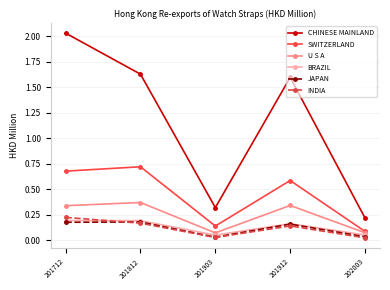

True or false: U S A and INDIA cross at least once.

False